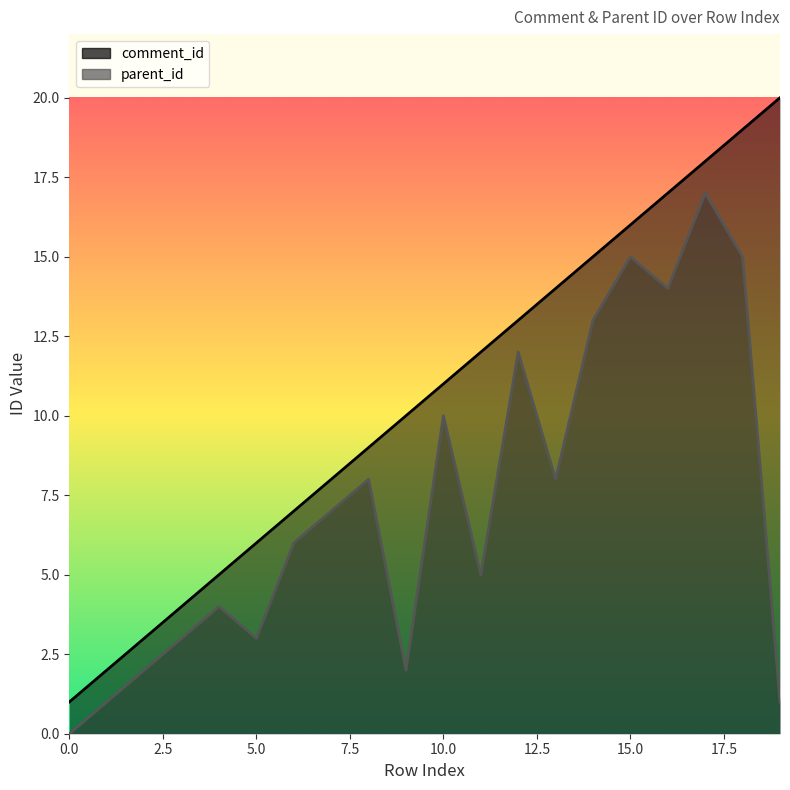

What are all the series names shown in the legend?

comment_id, parent_id